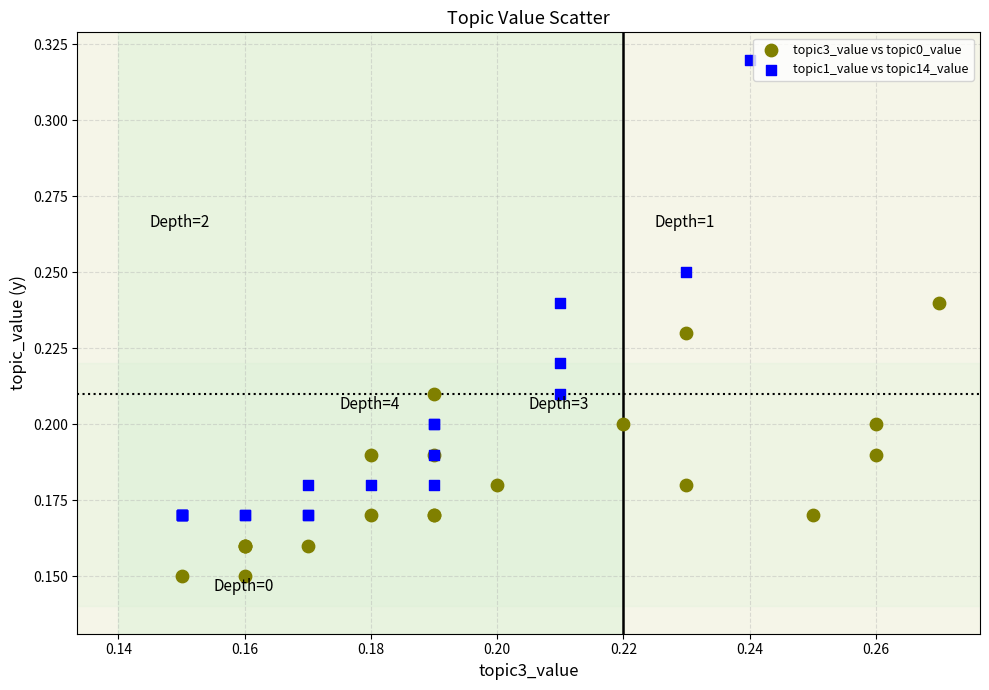

What are all the series names shown in the legend?

topic3_value vs topic0_value, topic1_value vs topic14_value